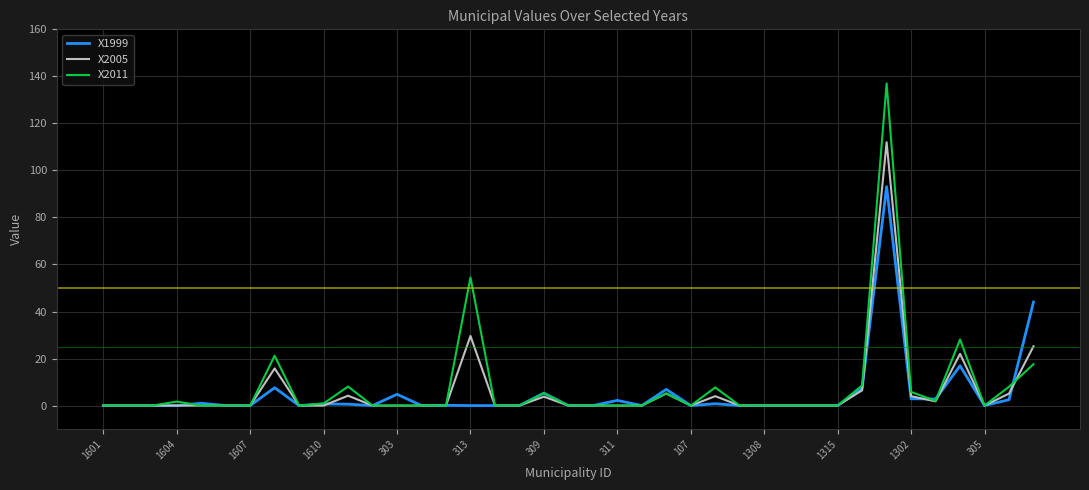

What is the greatest value displayed?

137.0